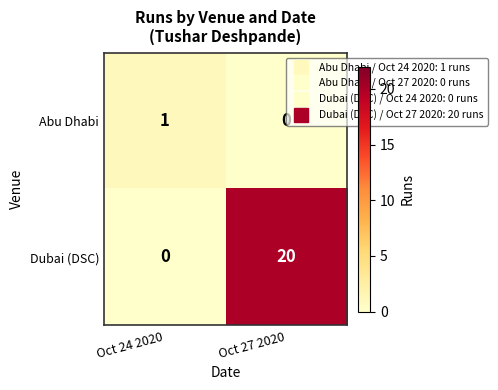

At which category is the sum across all series the highest?

Oct 27 2020